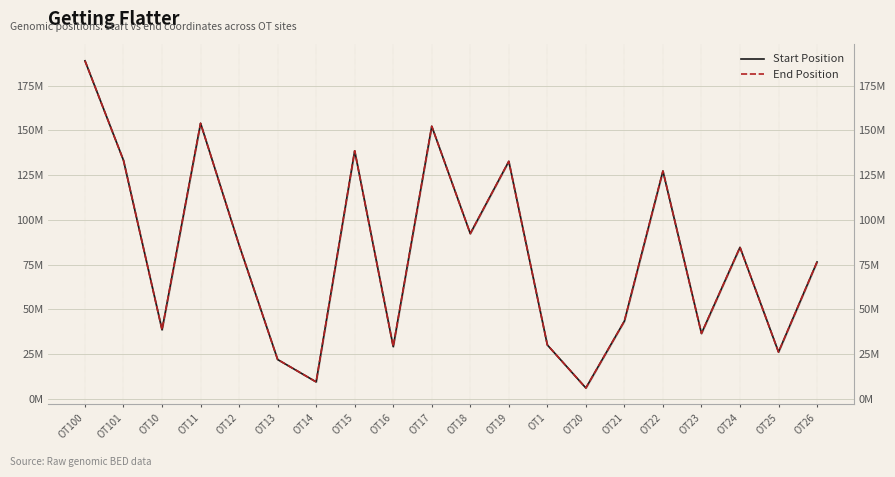

What is the difference between the second highest and minimum values in the End Position series?

147848385